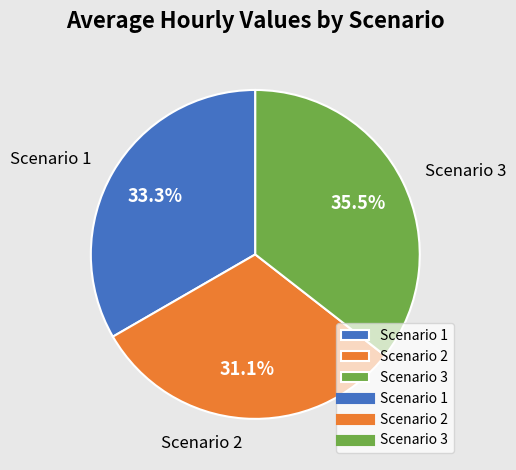

Is it true that Scenario 1 is 33% of the pie?

True